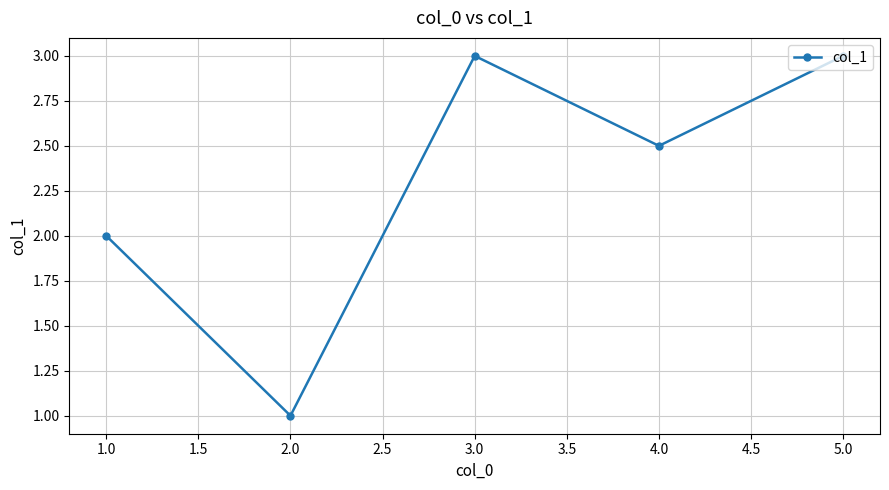

Count the values in the range 2 to 3.

4